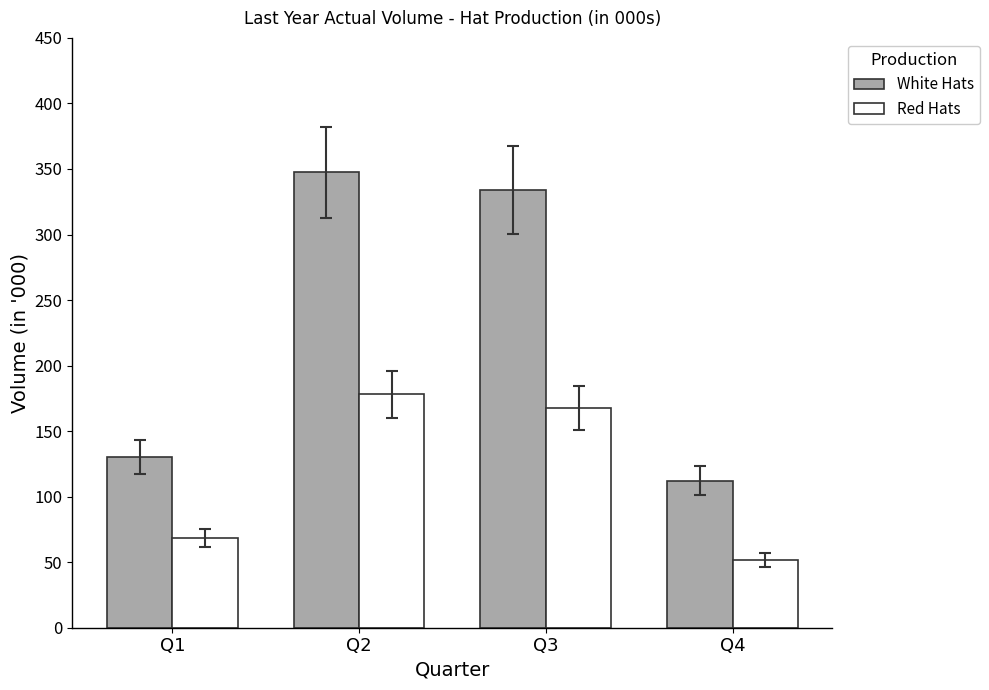

Reading left to right, list all the values displayed in this chart.

White Hats: 130.5	347.5	334.0	112.2
Red Hats: 68.5	178.1	167.6	51.8